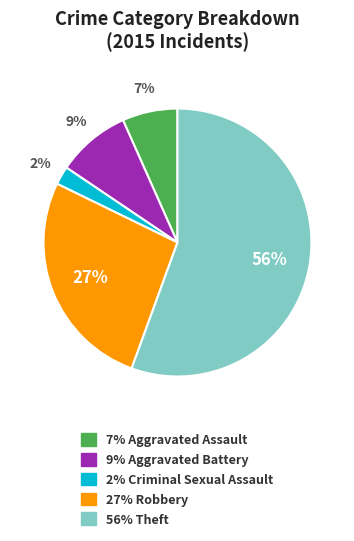

To the nearest percent, what is the difference between the largest and smallest slice percentages?

53%